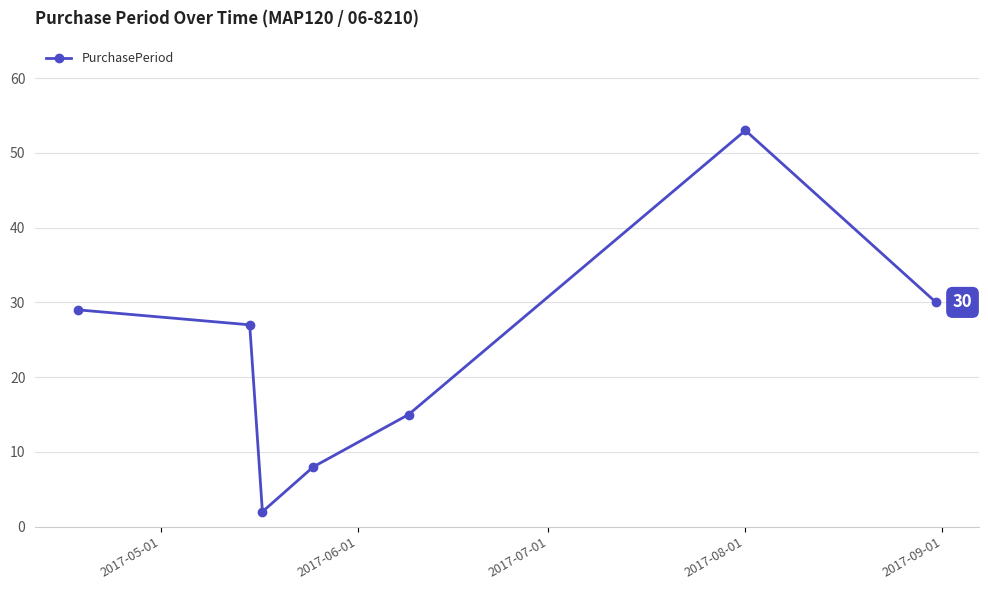

What is the smallest value displayed?

2